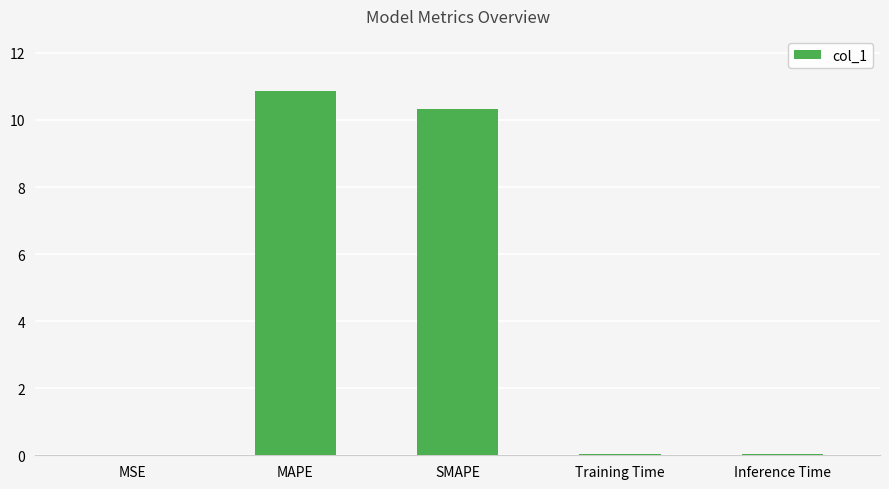

Which category has the highest value across all series?

MAPE